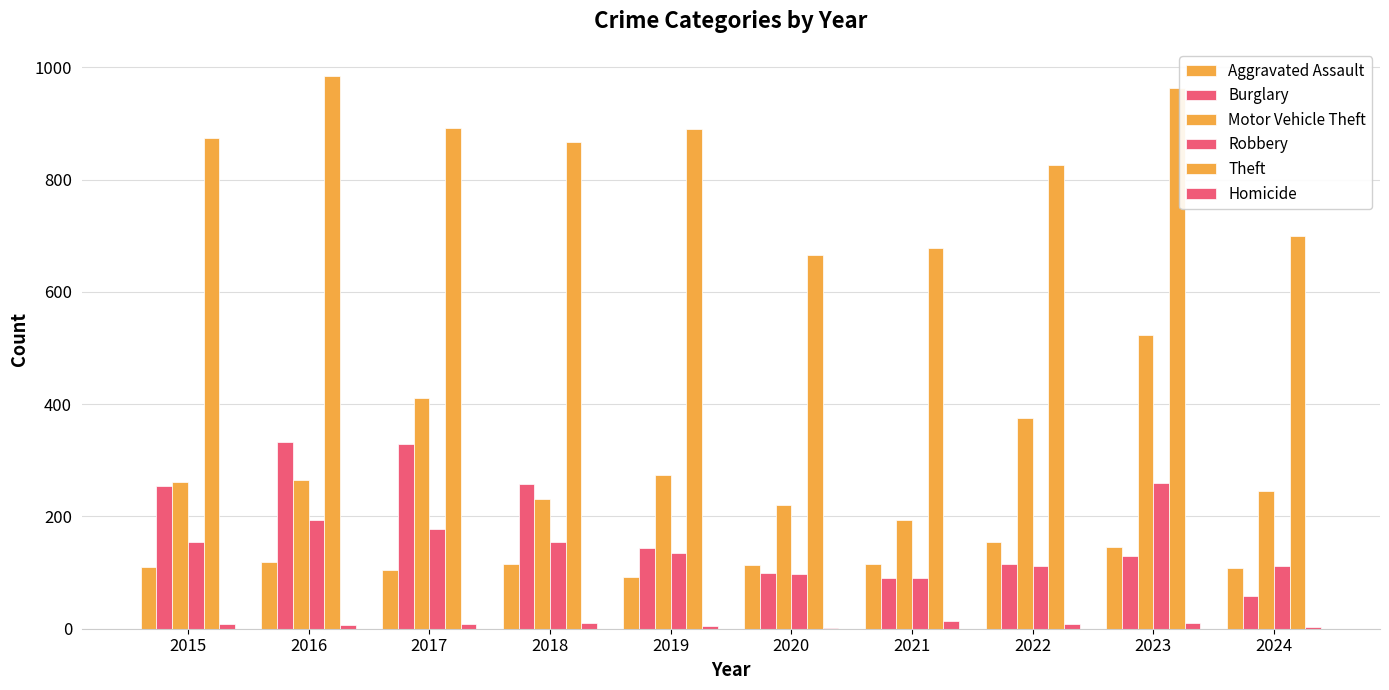

How many categories are shown in the chart?

10